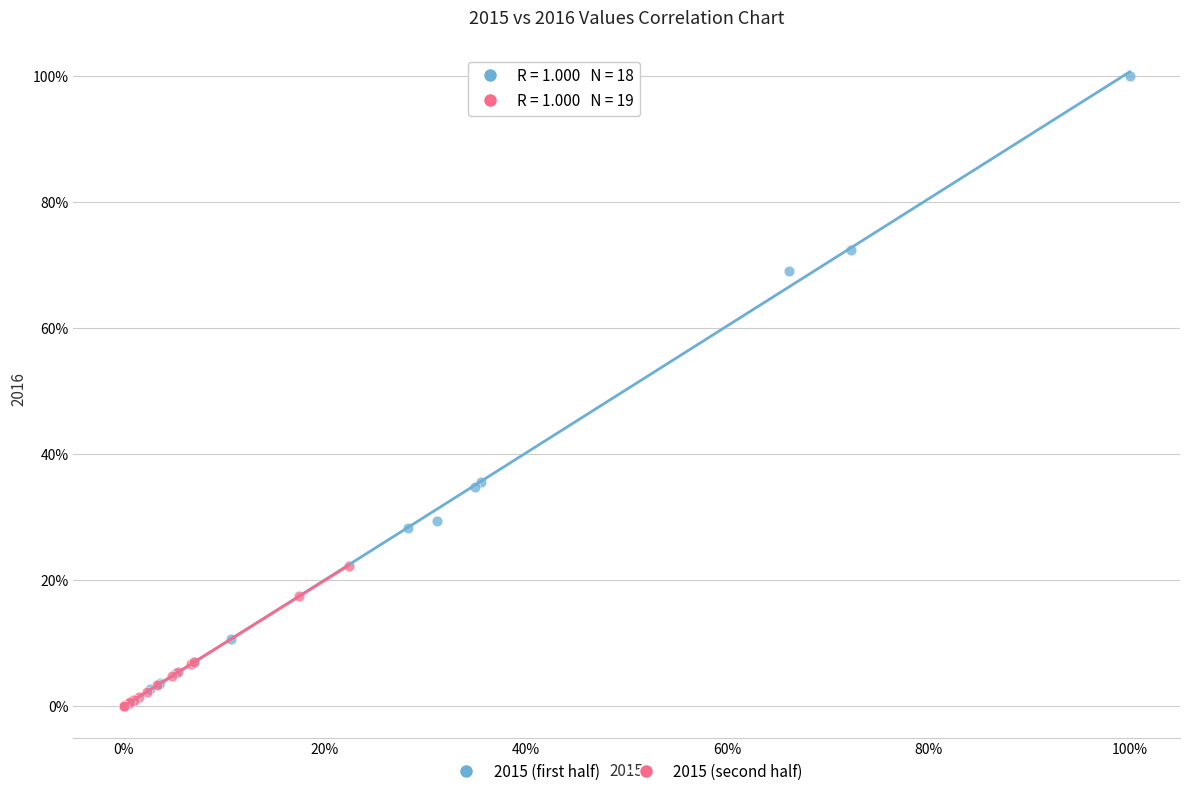

What are all the series names shown in the legend?

2015 (first half), 2015 (second half)